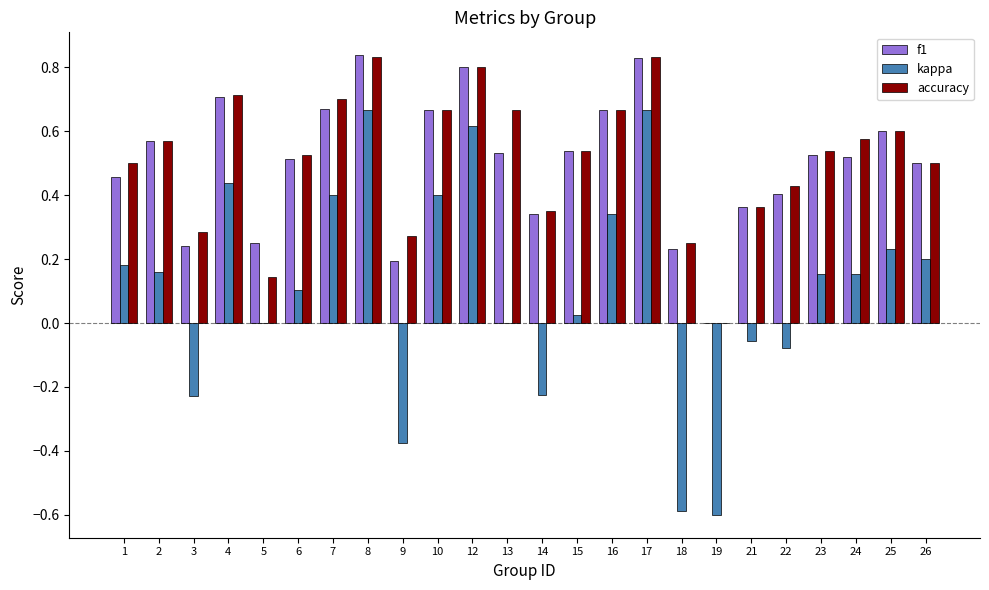

True or false: accuracy has a value of 0.8 at 24.

False